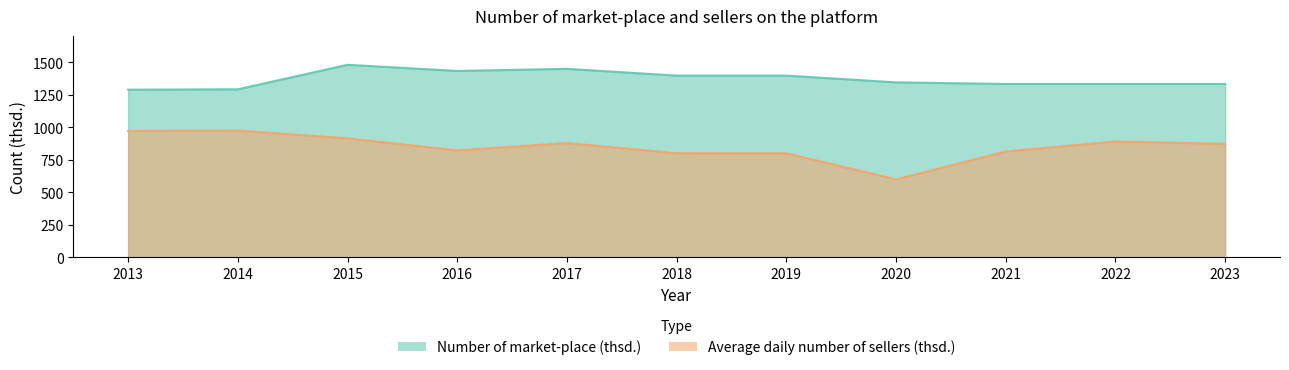

Which series has the widest spread of values?

Average daily number of sellers (thsd.)